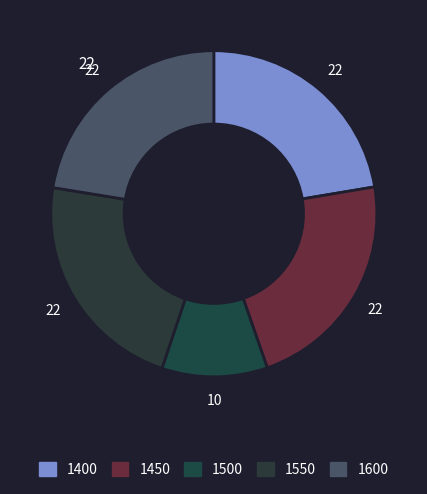

How many slices are in this pie chart?

5